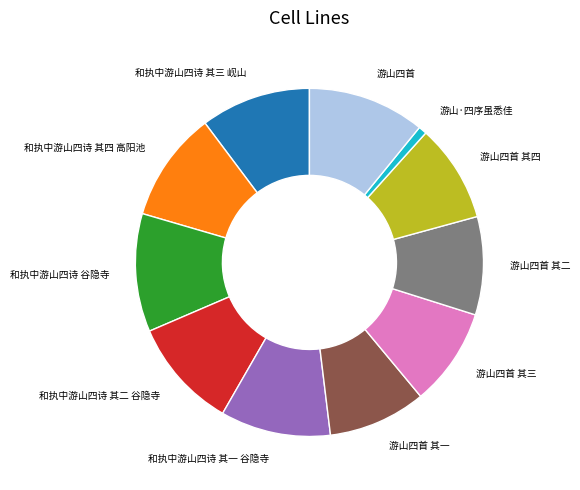

Does any single category account for the majority?

No